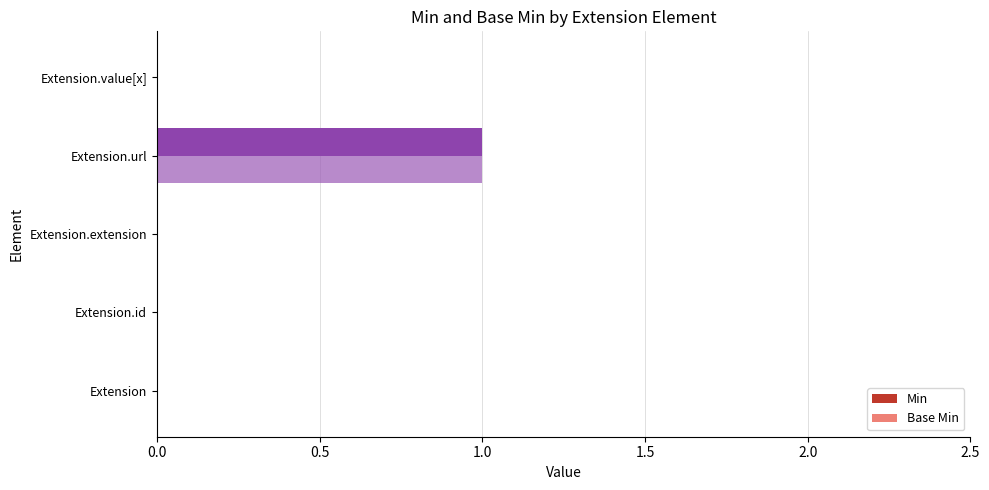

How many series are shown in this chart?

2